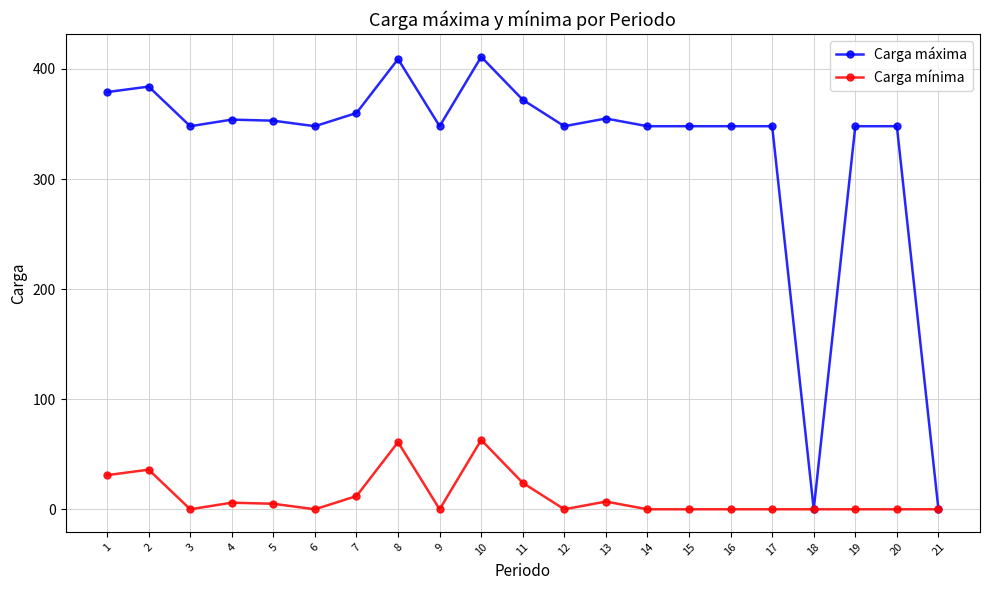

True or false: Carga mínima has a value of 63 at 10.

True